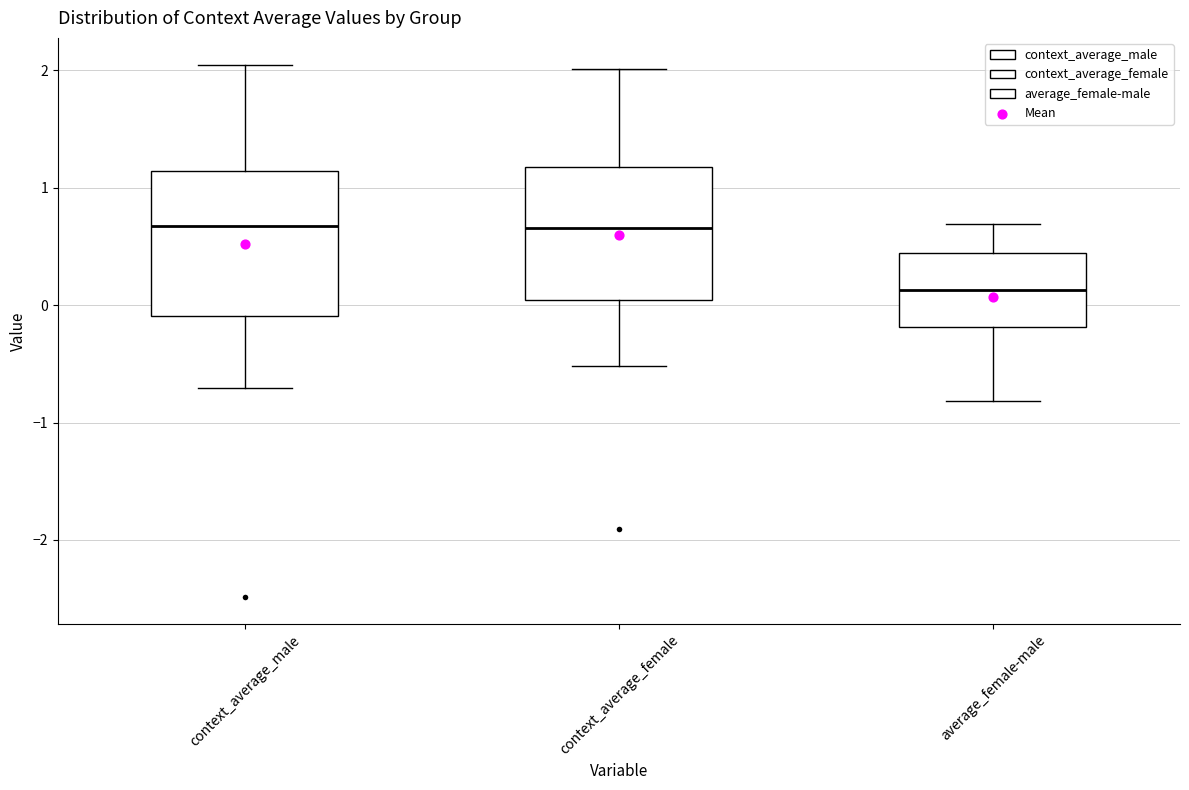

Reading left to right, transcribe this box plot: for each box, give where its median line is, the range the box spans, and where its two whiskers end, as read against the y-axis. The values are not printed on the chart, so give them approximately, as read against the axis.

context_average_male: median 0.7, box -0.1 to 1.1, whiskers -0.7 to 2.0
context_average_female: median 0.7, box 0.0 to 1.2, whiskers -0.5 to 2.0
average_female-male: median 0.1, box -0.2 to 0.4, whiskers -0.8 to 0.7